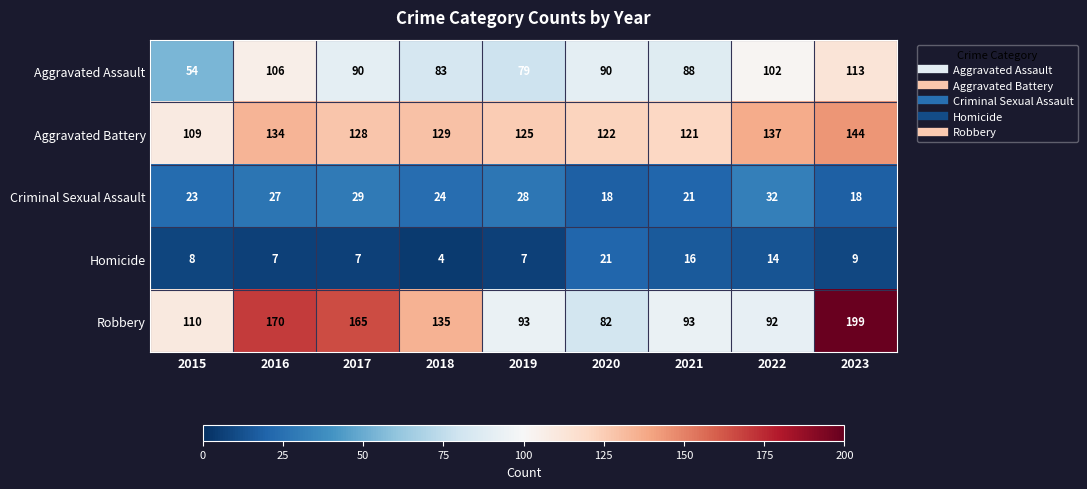

Where does the Aggravated Battery series first go above 128?

2016